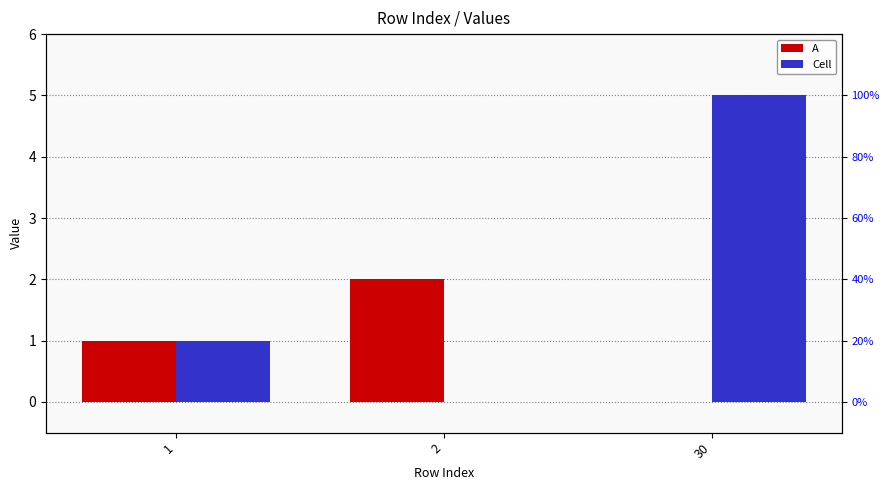

How many bars are there in each group?

2